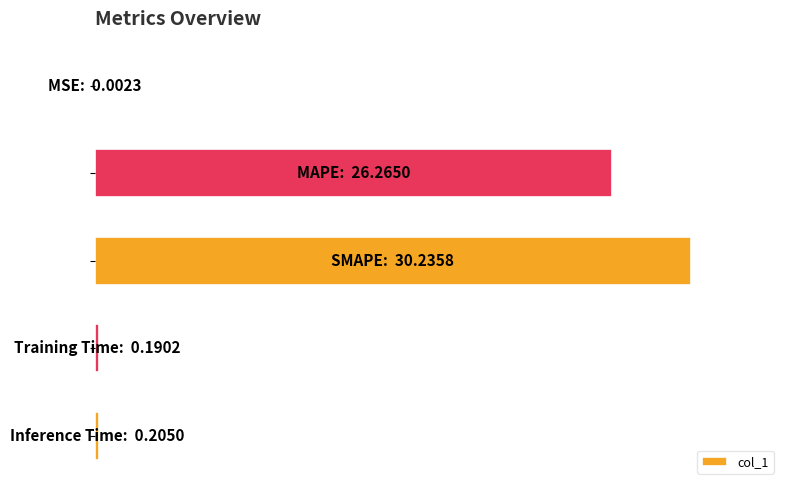

Are the bars horizontal?

Yes